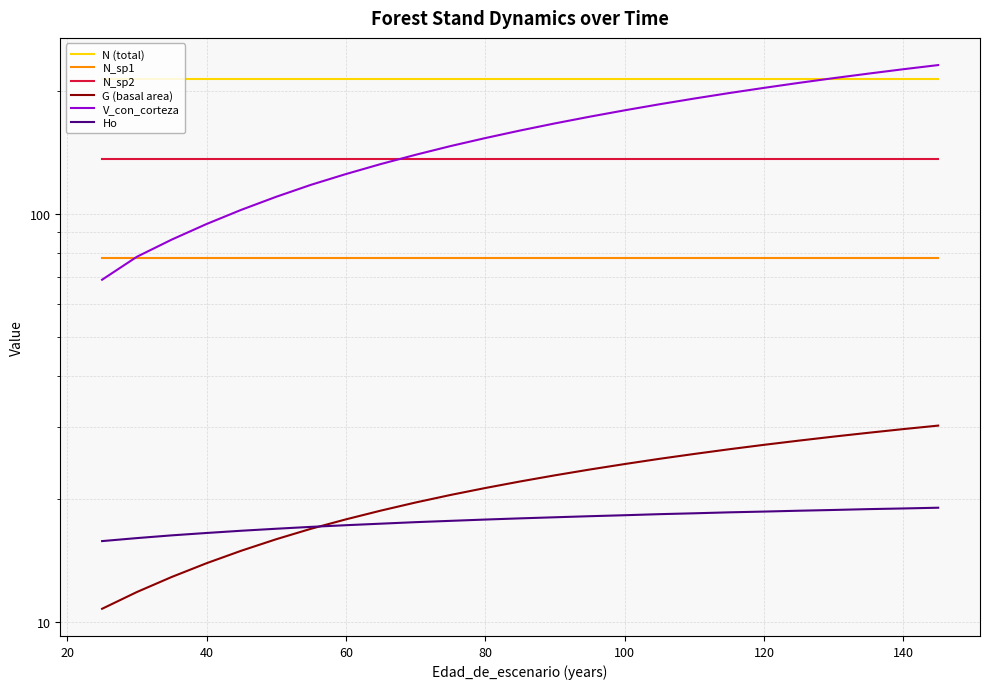

Reading left to right, list all the values displayed in this chart.

N (total): 213.8	213.8	213.8	213.8	213.8	213.8	213.8	213.8	213.8	213.8	213.8	213.8	213.8	213.8	213.8	213.8	213.8	213.8	213.8	213.8	213.8	213.8	213.8	213.8	213.8	213.8	213.8	213.8	213.8
N_sp1: 77.8	77.8	77.8	77.8	77.8	77.8	77.8	77.8	77.8	77.8	77.8	77.8	77.8	77.8	77.8	77.8	77.8	77.8	77.8	77.8	77.8	77.8	77.8	77.8	77.8	77.8	77.8	77.8	77.8
N_sp2: 135.9	135.9	135.9	135.9	135.9	135.9	135.9	135.9	135.9	135.9	135.9	135.9	135.9	135.9	135.9	135.9	135.9	135.9	135.9	135.9	135.9	135.9	135.9	135.9	135.9	135.9	135.9	135.9	135.9
G (basal area): 10.8	10.8	10.8	10.8	10.8	11.9	12.9	13.9	15.0	16.0	16.9	17.9	18.8	19.6	20.5	21.3	22.1	22.9	23.6	24.4	25.1	25.8	26.5	27.2	27.8	28.5	29.1	29.7	30.3
V_con_corteza: 68.9	68.9	68.9	68.9	68.9	78.4	86.4	94.3	102.2	110.0	117.7	125.0	132.2	139.3	146.3	153.1	159.7	166.3	172.7	179.0	185.2	191.3	197.3	203.1	208.9	214.6	220.1	225.6	231.0
Ho: 15.8	15.8	15.8	15.8	15.8	16.1	16.3	16.5	16.8	16.9	17.1	17.3	17.4	17.6	17.7	17.8	18.0	18.1	18.2	18.3	18.4	18.5	18.6	18.7	18.8	18.8	18.9	19.0	19.1